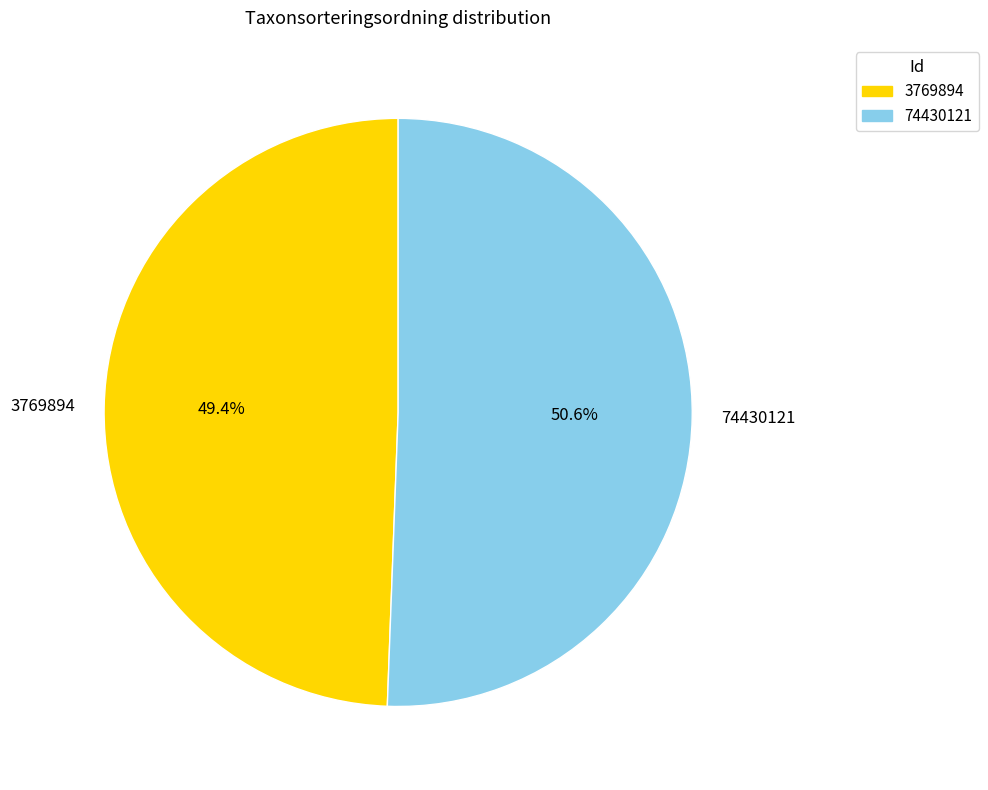

To the nearest percent, what portion does 3769894 represent?

49%